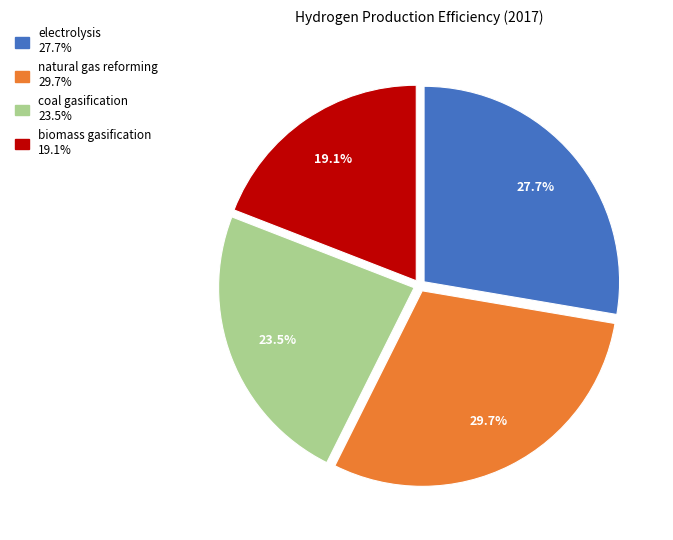

What is the smallest slice in the pie chart?

biomass gasification